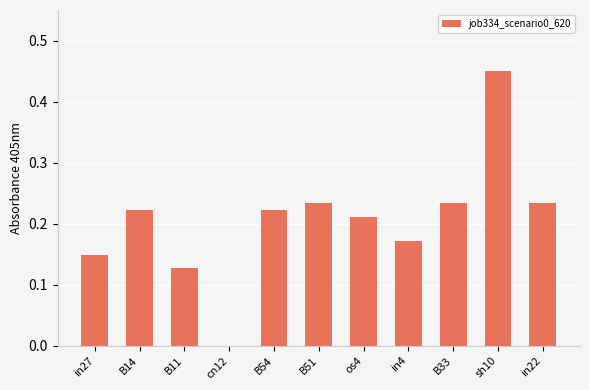

What is the sum of all values?

2.3